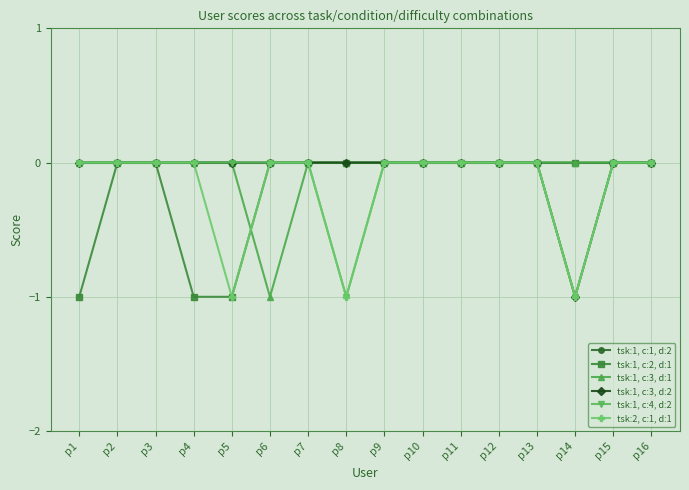

True or false: tsk:1, c:2, d:1 has a value of 0 at p10.

True